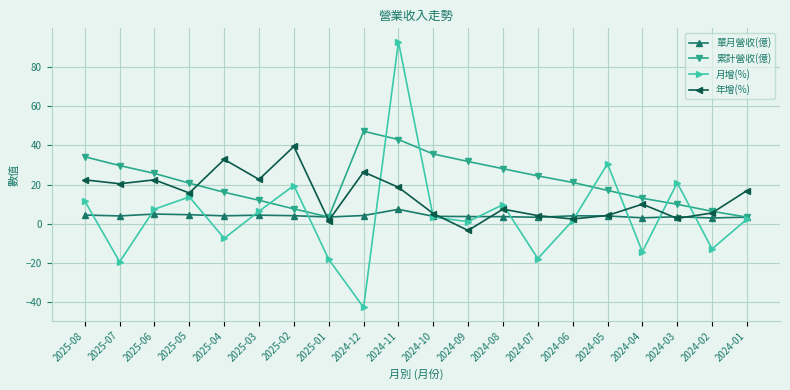

How many values in the 月增(%) series are below 3?

10